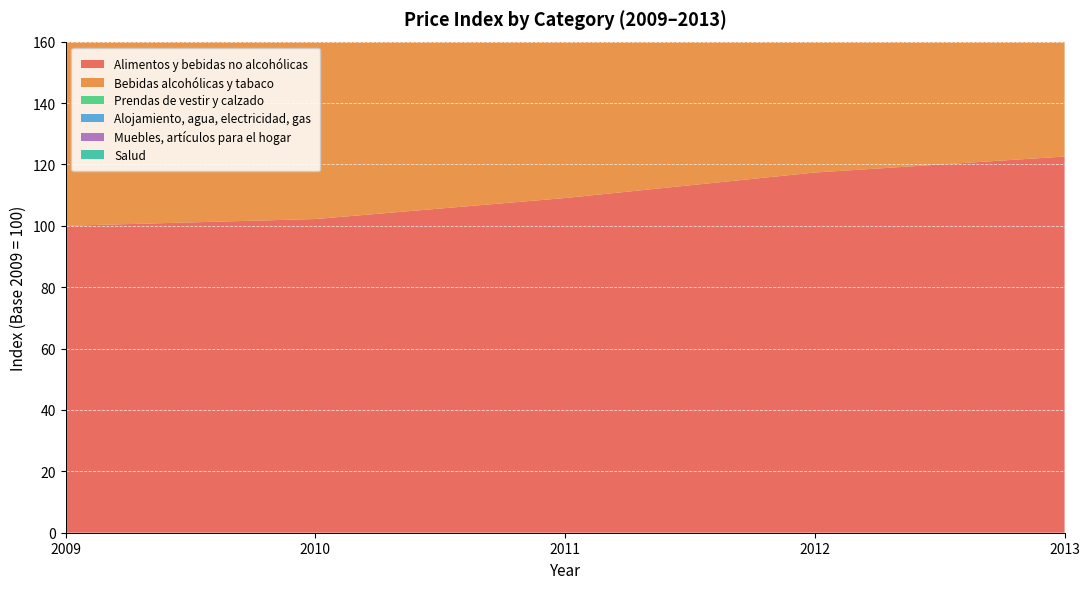

Reading right to left, what are all the values shown in this chart?

Alimentos y bebidas no alcohólicas: 122.6	117.3	109.0	102.2	100.0
Bebidas alcohólicas y tabaco: 139.6	129.1	120.3	106.6	100.0
Prendas de vestir y calzado: 59.8	68.0	73.1	82.5	100.0
Alojamiento, agua, electricidad, gas: 111.3	108.5	108.1	101.2	100.0
Muebles, artículos para el hogar: 101.5	100.7	99.8	99.2	100.0
Salud: 112.7	108.4	104.1	101.5	100.0